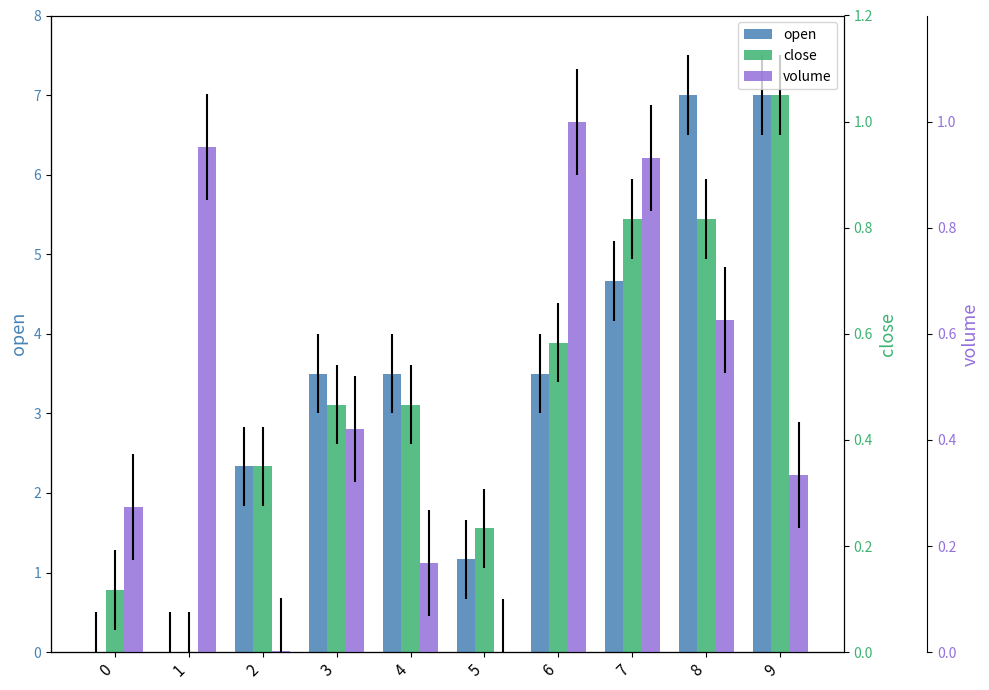

Which category has the highest value across all series?

8